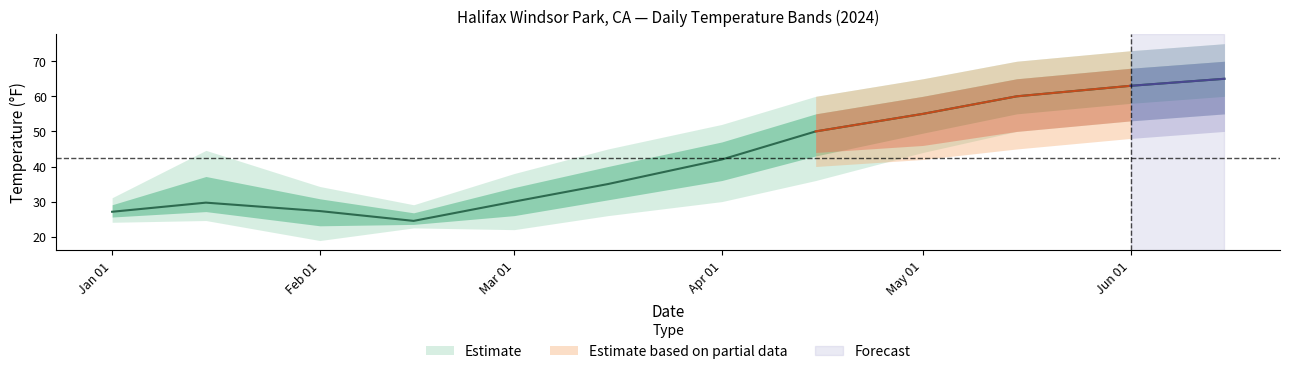

What is the highest value of the MAX series?

75.0